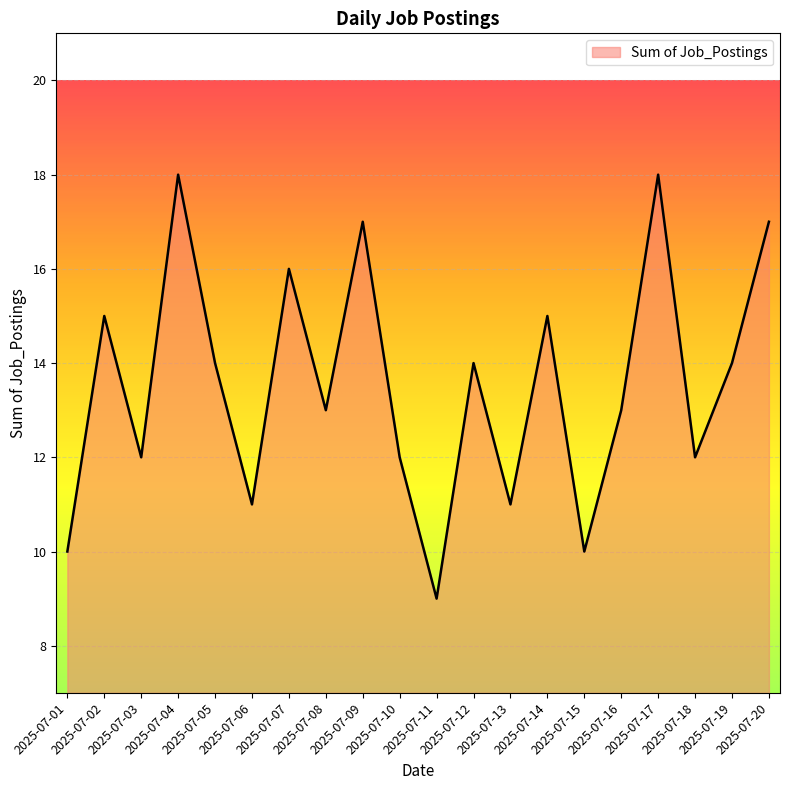

How many interior local valleys (lower than both neighbors) does the data have?

7